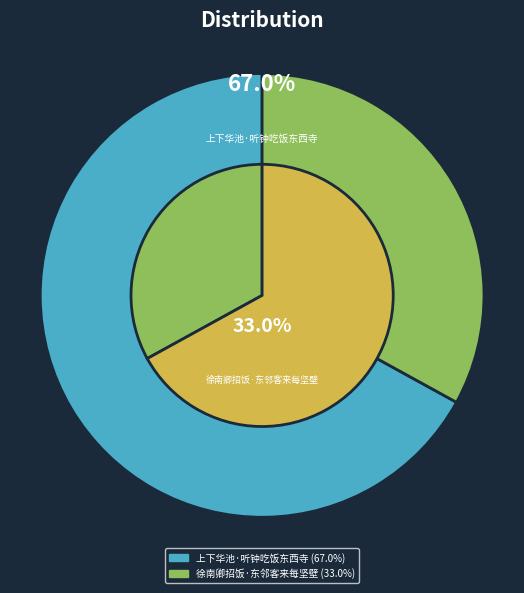

To the nearest percent, what is the difference between the 上下华池·听钟吃饭东西寺 and 徐南卿招饭·东邻客来每坚壁 slice percentages?

34%